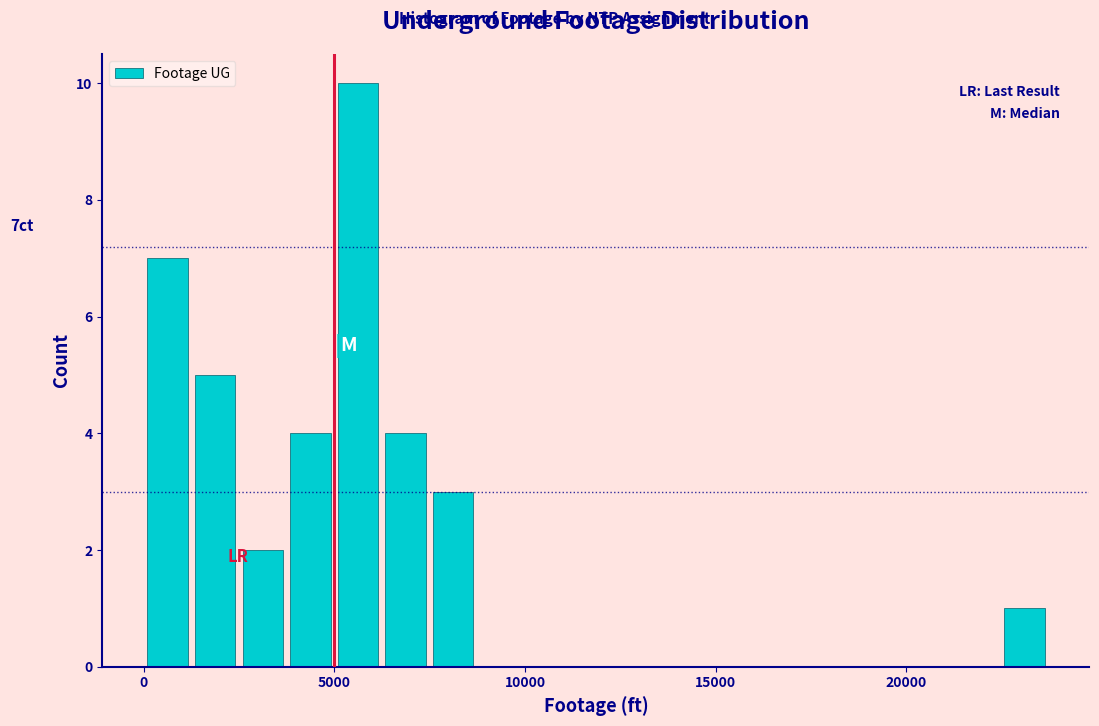

Read against the x-axis, roughly where is the centre of the tallest bar?

5500